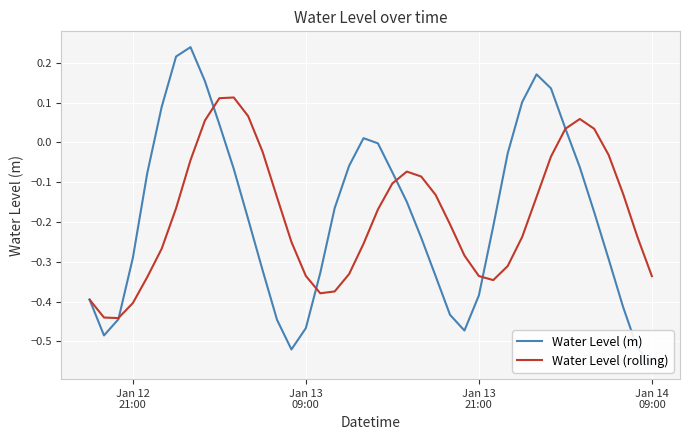

How many data points in Water Level (m) are above 0?

10